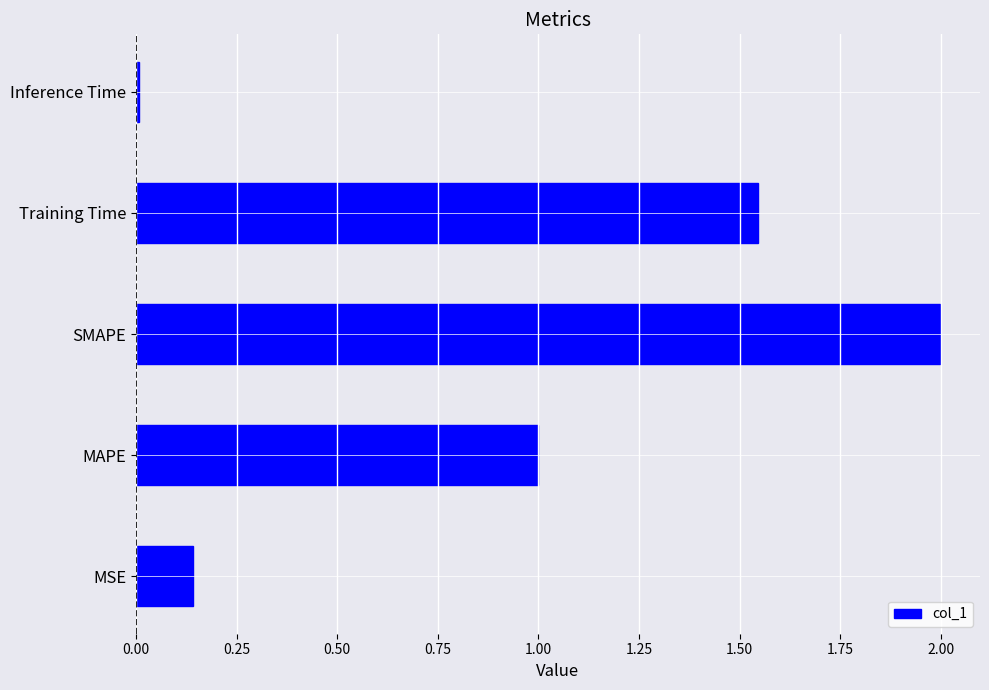

What is the average value?

0.9